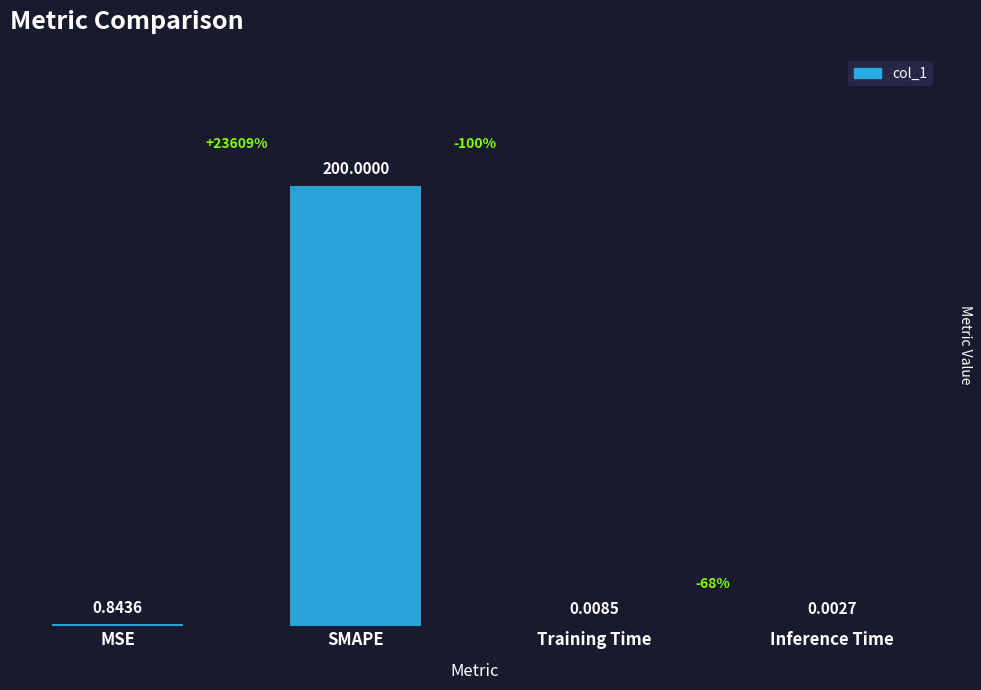

What is the sum of all values?

200.9